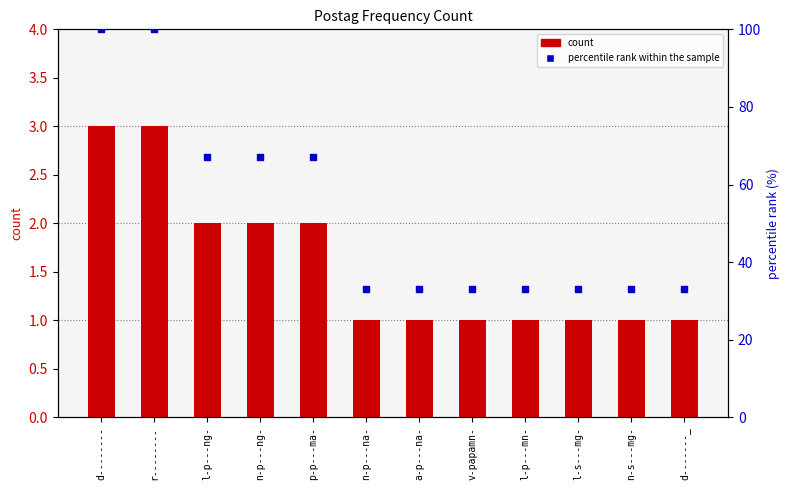

What is the total value across all series at l-s---mg-?

34